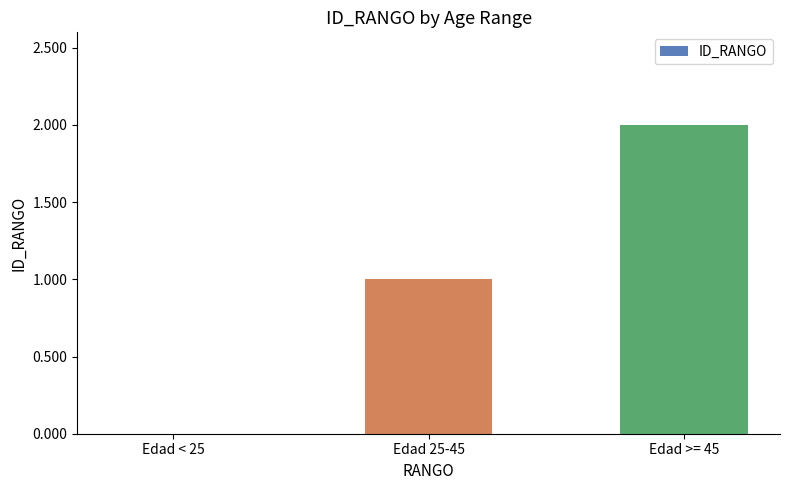

What is the greatest value displayed?

2